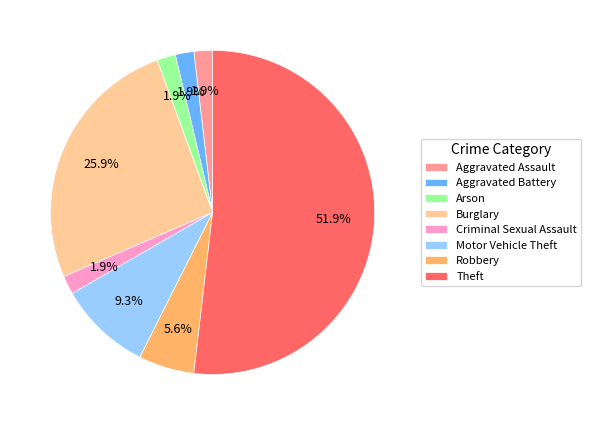

Which has a higher value, Burglary or Aggravated Assault?

Burglary